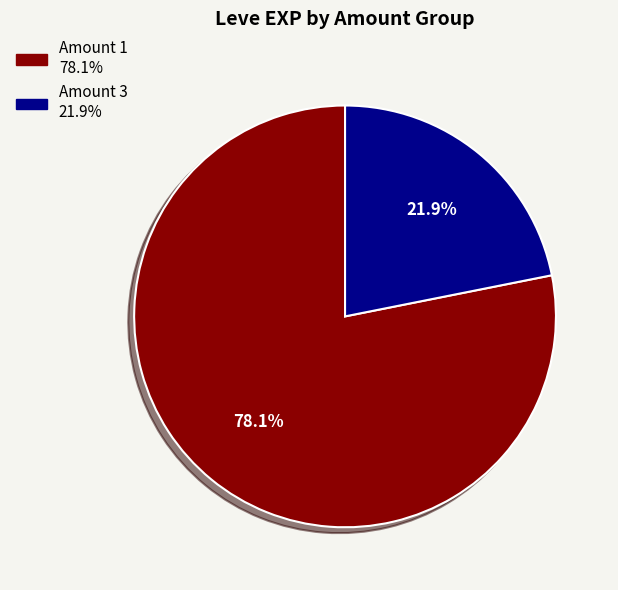

Count the number of slices in the pie.

2